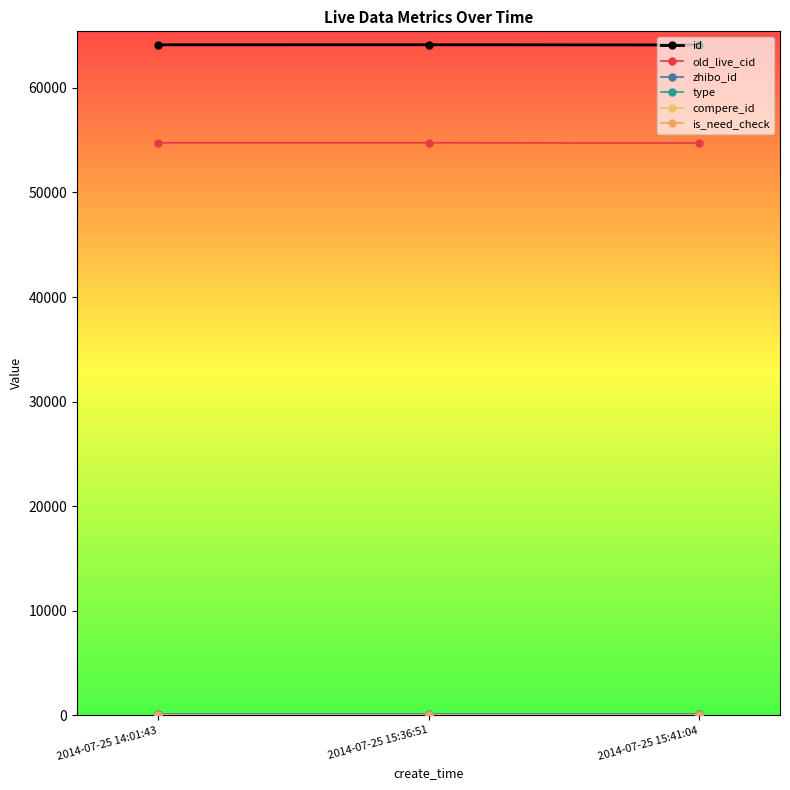

Is this an area chart (filled region under the line)?

No